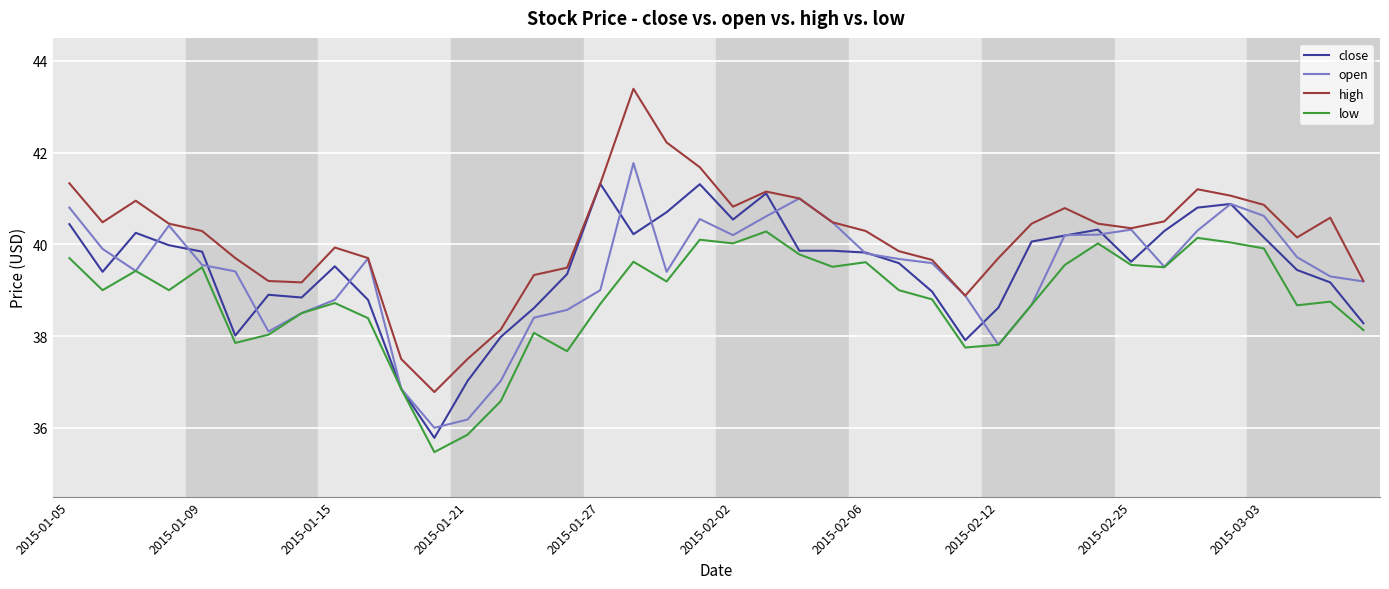

What is the maximum value shown in the chart?

43.4